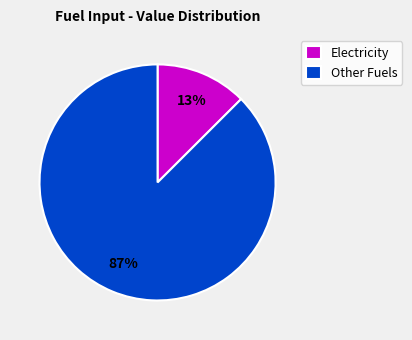

What is the largest slice in the pie chart?

Other Fuels